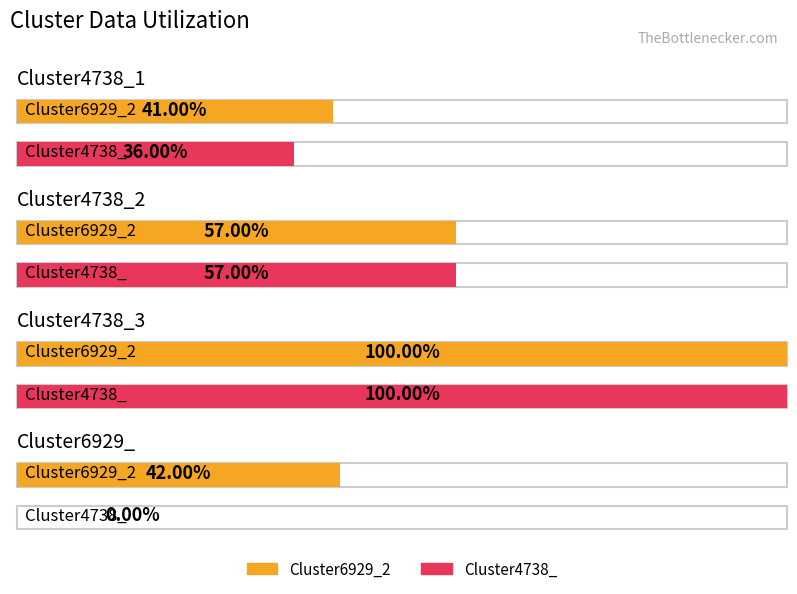

Which series has the largest total across all categories?

Cluster6929_2